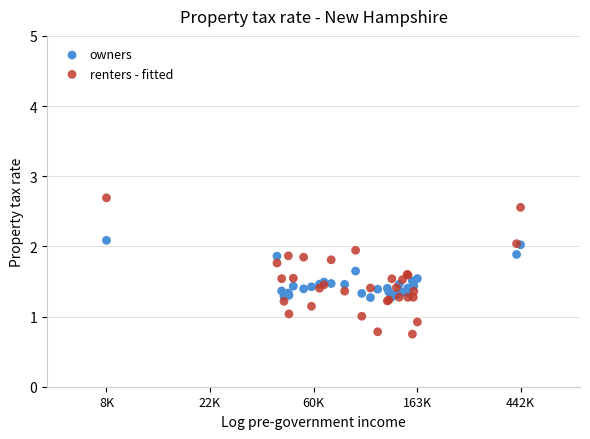

Which series reaches the minimum Y coordinate?

renters - fitted